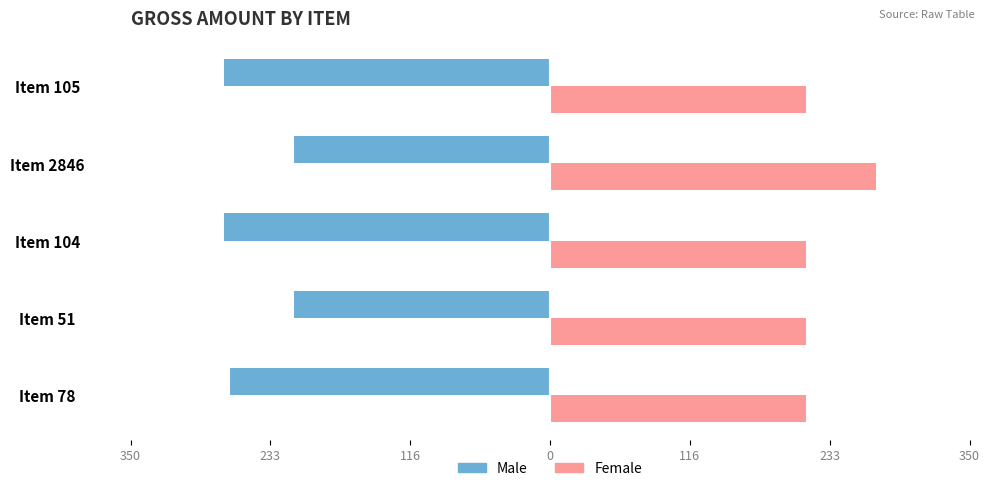

Reading left to right, list all the values displayed in this chart.

Male: -266.7	-213.5	-272.0	-213.2	-272.0
Female: 213.2	213.2	213.2	272.0	213.5